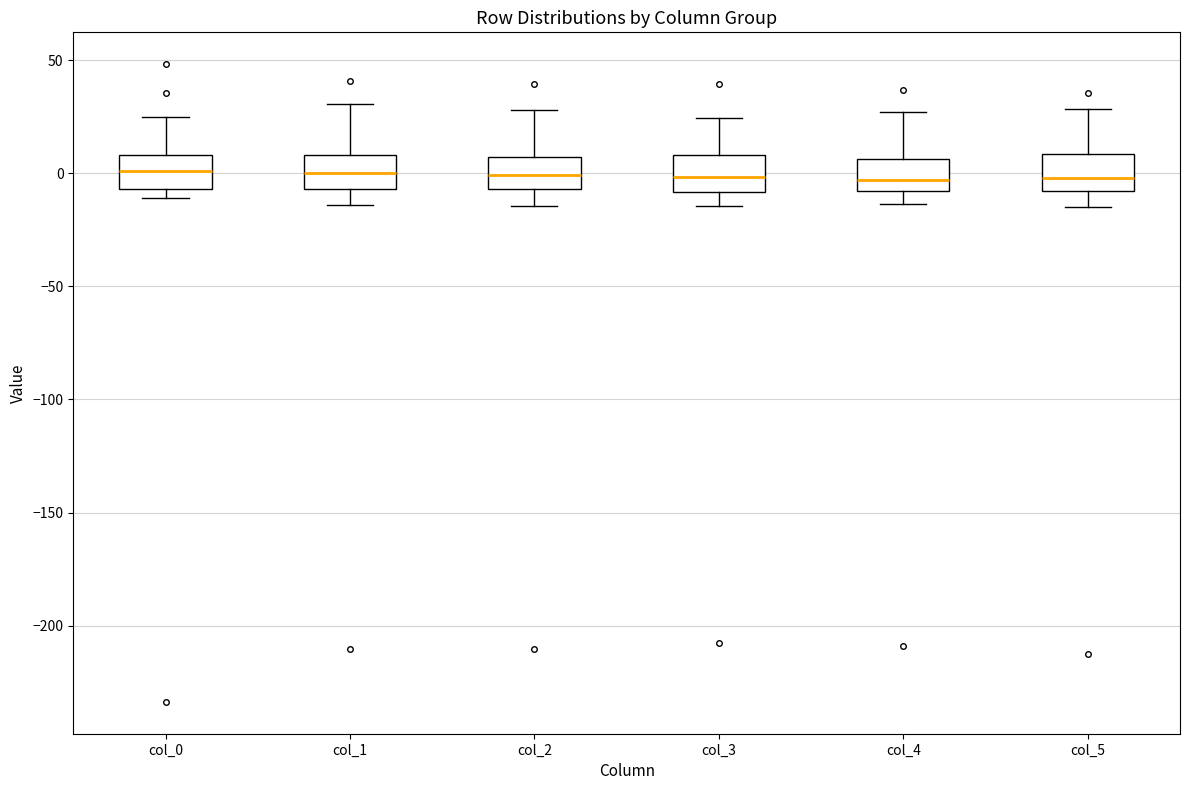

Reading left to right, transcribe this box plot: for each box, give where its median line is, the range the box spans, and where its two whiskers end, as read against the y-axis. The values are not printed on the chart, so give them approximately, as read against the axis.

col_0: median 0, box -5 to 10, whiskers -10 to 25
col_1: median 0, box -5 to 10, whiskers -15 to 30
col_2: median 0, box -5 to 5, whiskers -15 to 30
col_3: median 0, box -10 to 10, whiskers -15 to 25
col_4: median -5, box -10 to 5, whiskers -15 to 25
col_5: median 0, box -10 to 10, whiskers -15 to 30